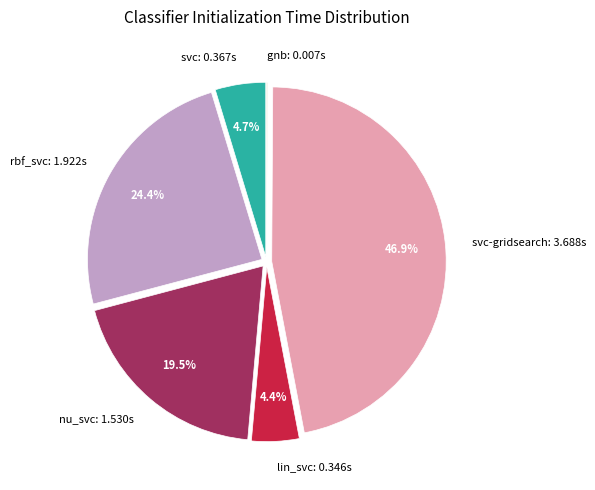

Between rbf_svc: 1.922s and lin_svc: 0.346s, which is larger?

rbf_svc: 1.922s